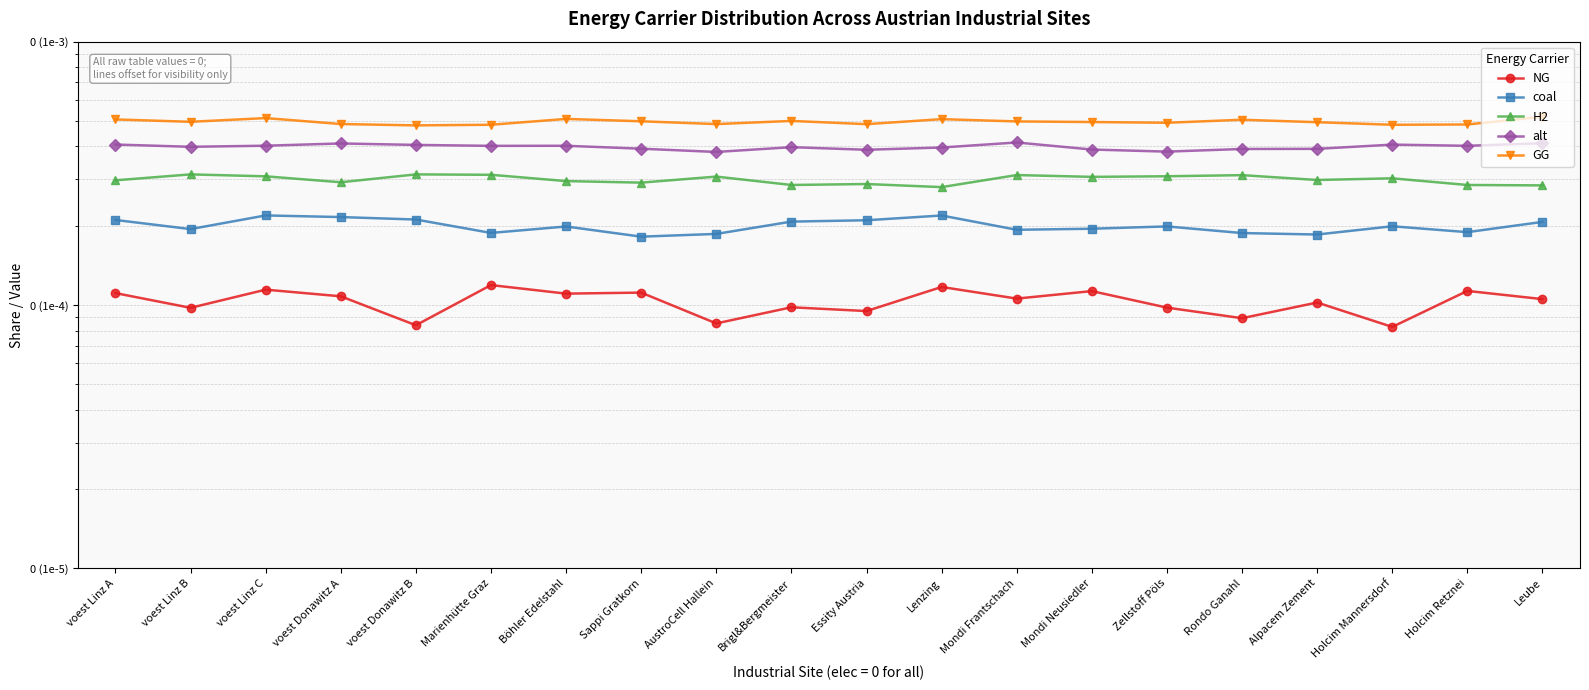

Is the value of alt at Essity Austria greater than the value of coal at Alpacem Zement?

Yes